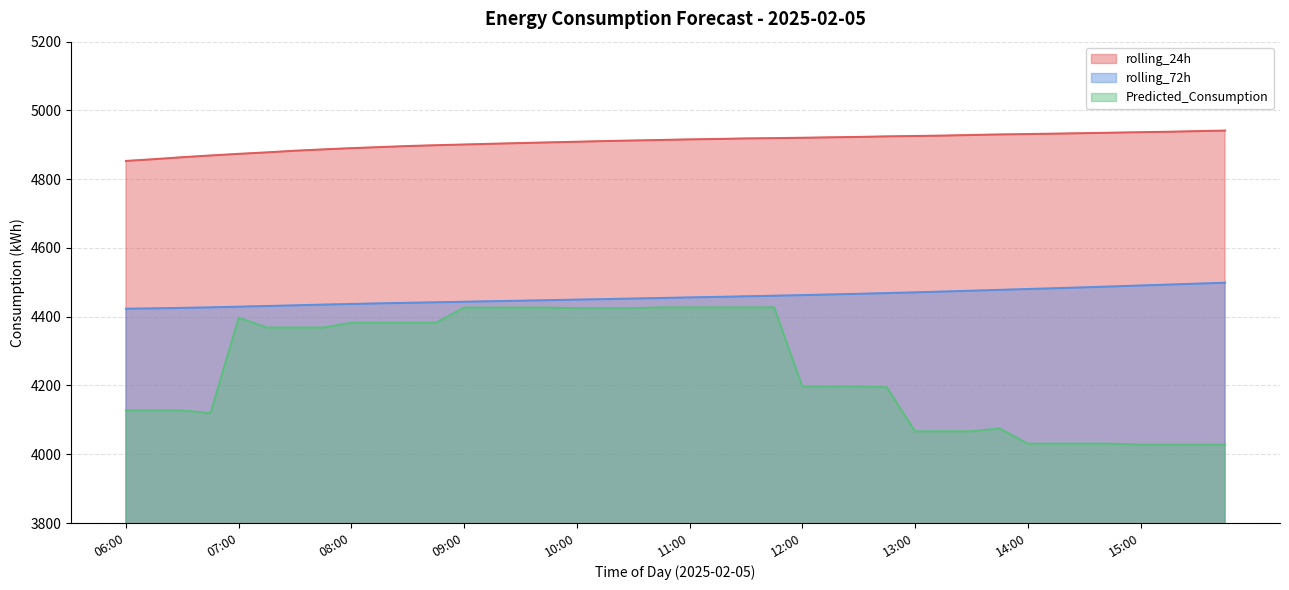

Which series has the widest spread of values?

Predicted_Consumption